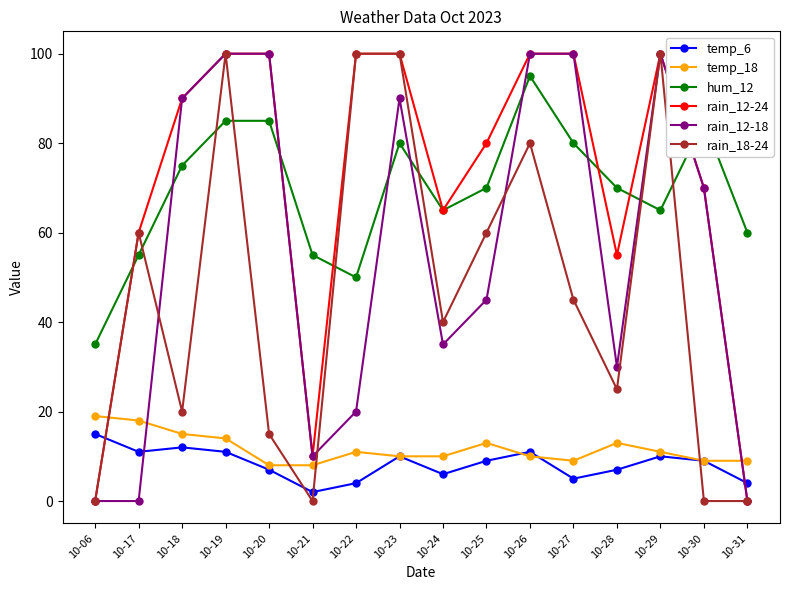

At which label does temp_6 reach its peak?

10-06